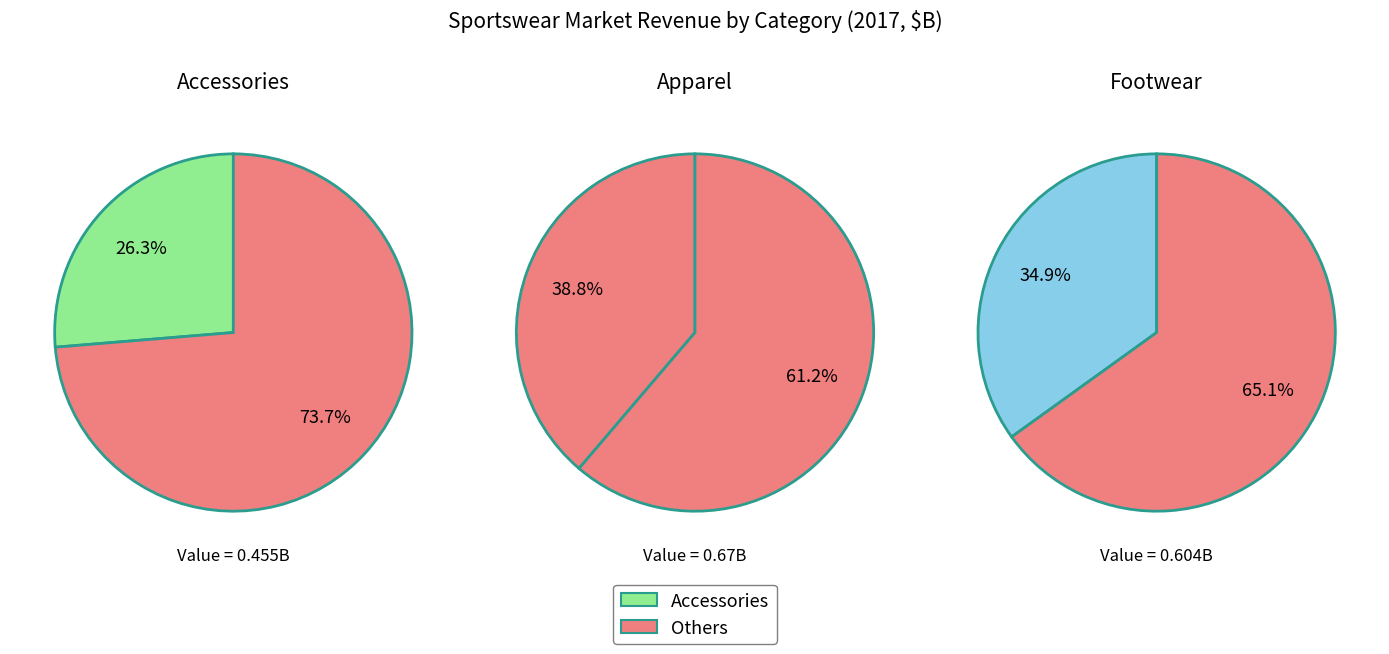

Rank the categories by value from lowest to highest.

Accessories, Footwear, Apparel